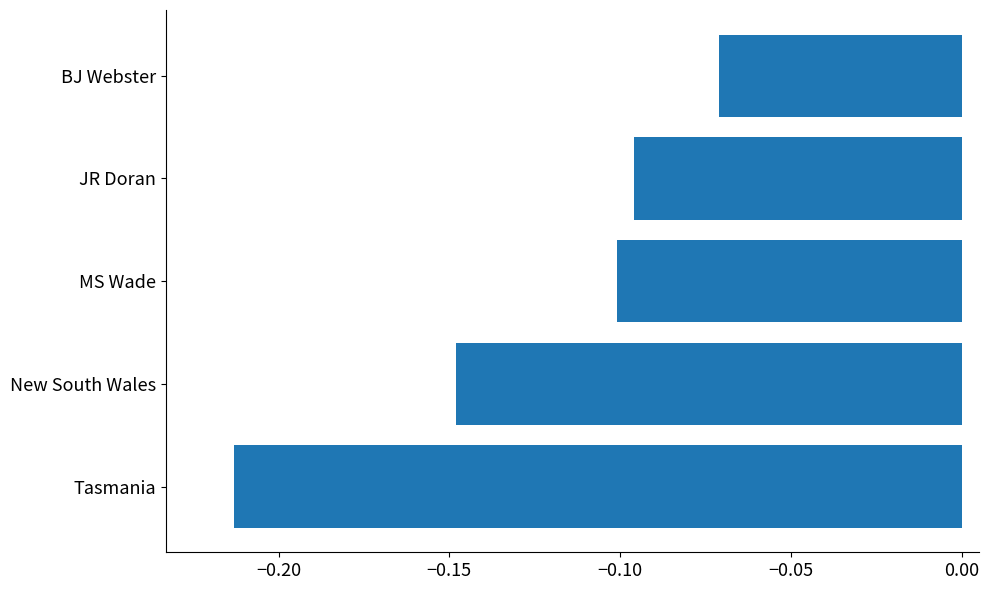

Which label corresponds to the smallest value in the chart?

Tasmania